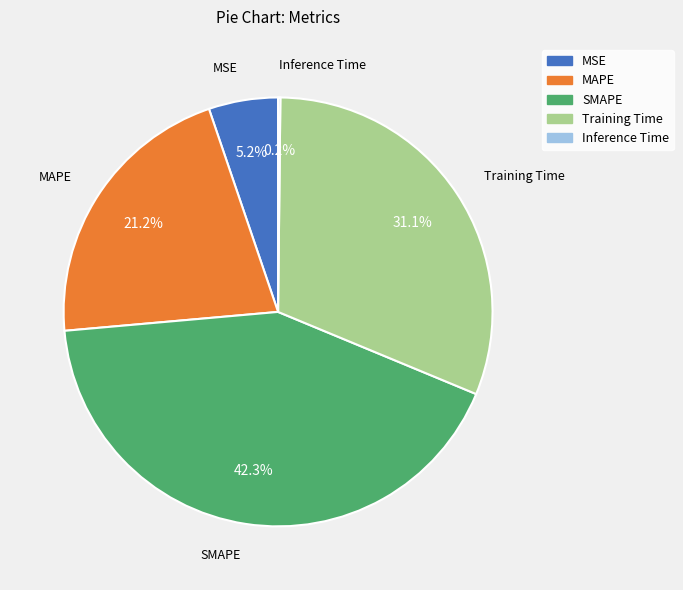

What percentage do SMAPE and MAPE together represent?

63.5%